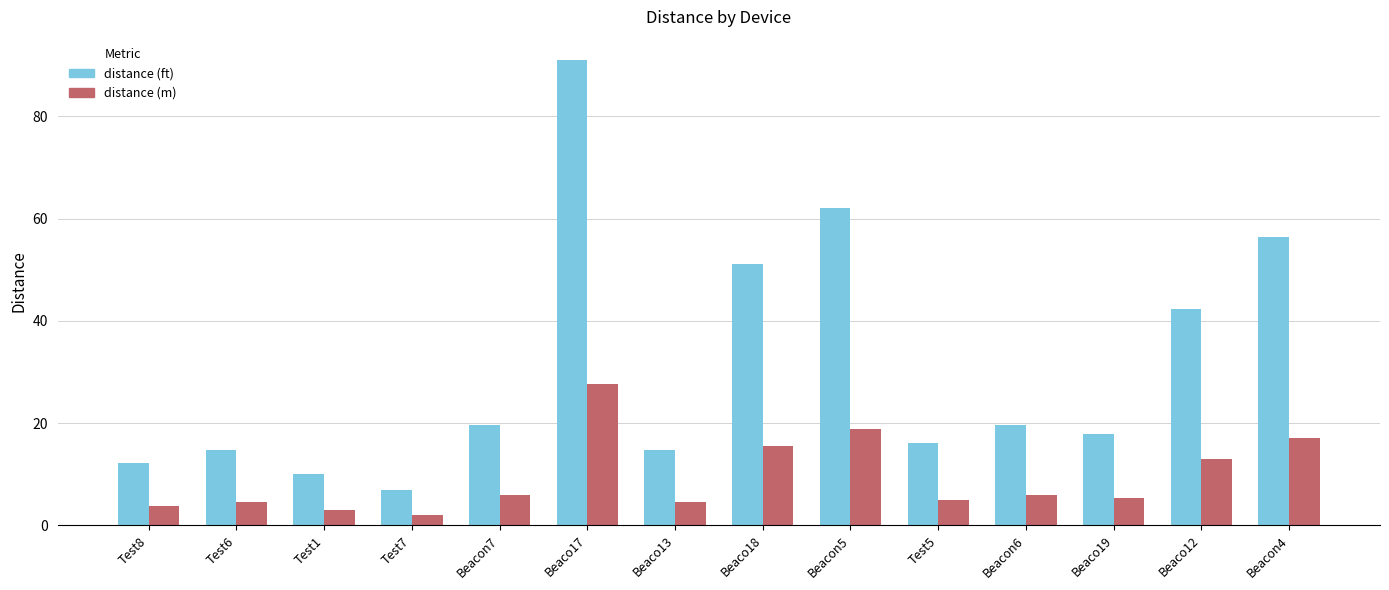

How many bars are there in each group?

2